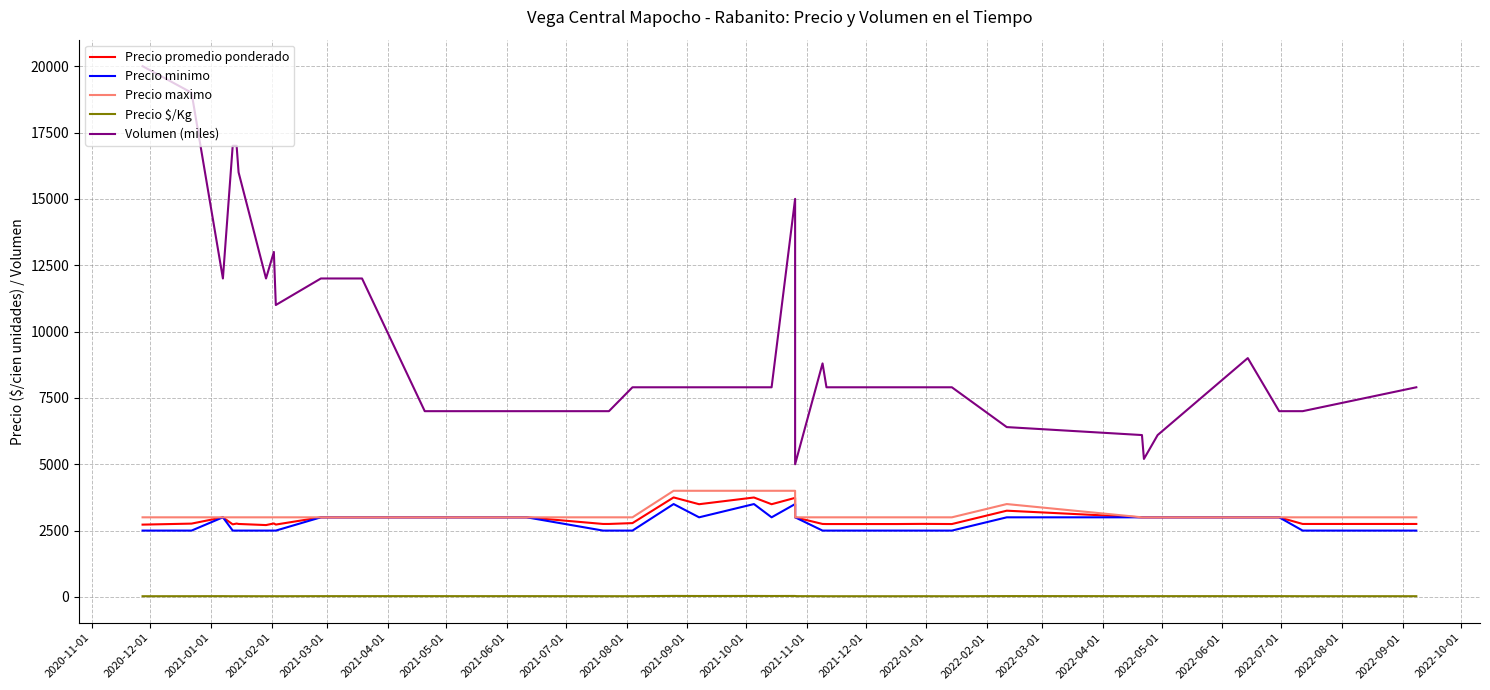

Is this an area chart (filled region under the line)?

No